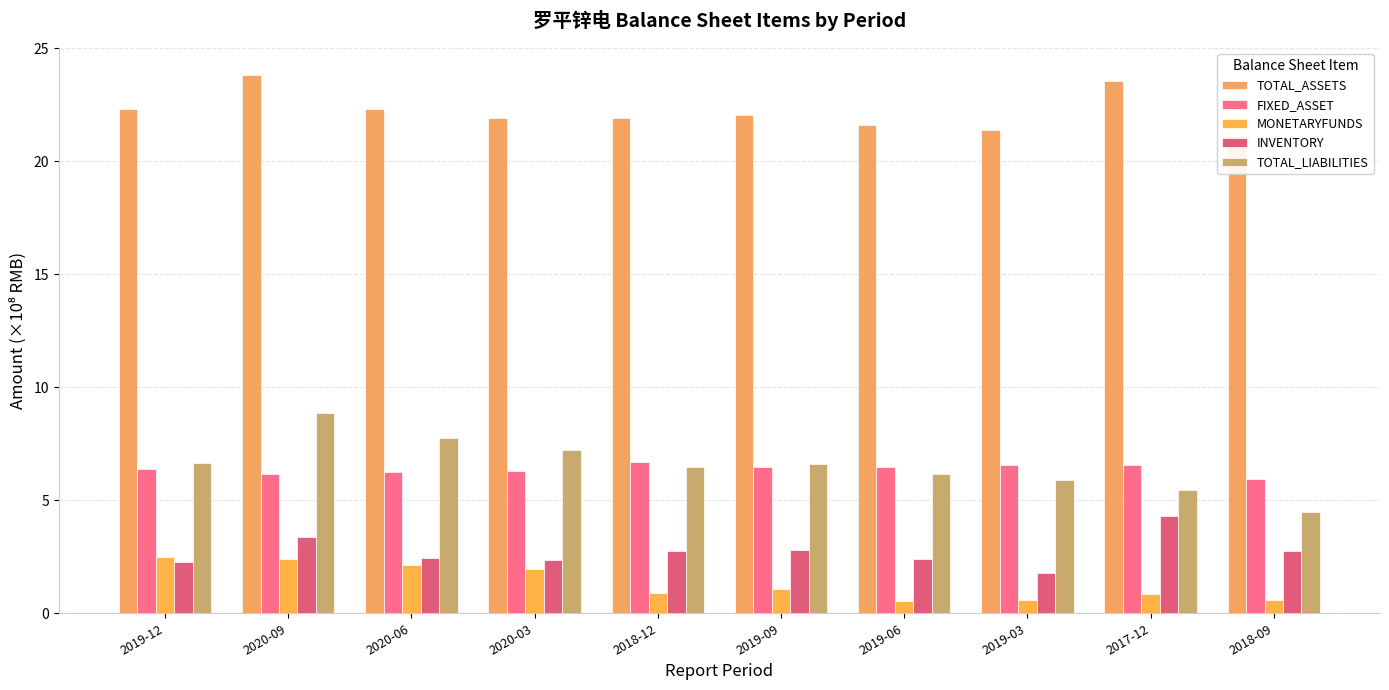

What is the maximum value shown in the chart?

23.8